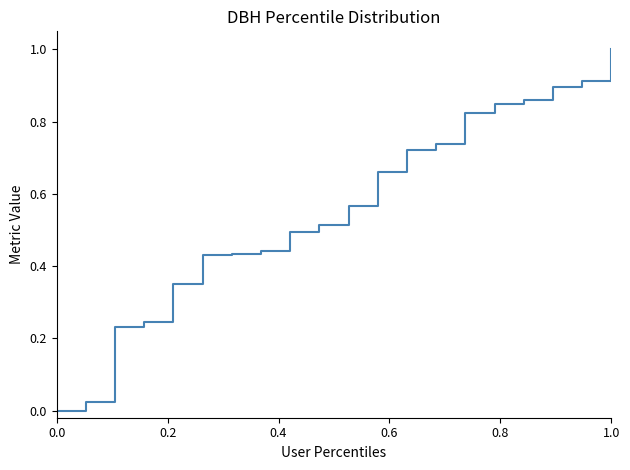

What is the maximum value shown in the chart?

1.0